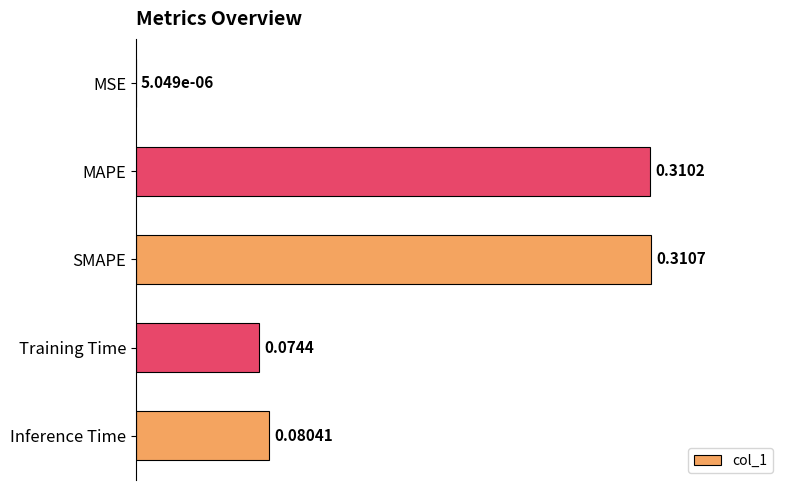

What is the change in value from MSE to SMAPE?

+0.3